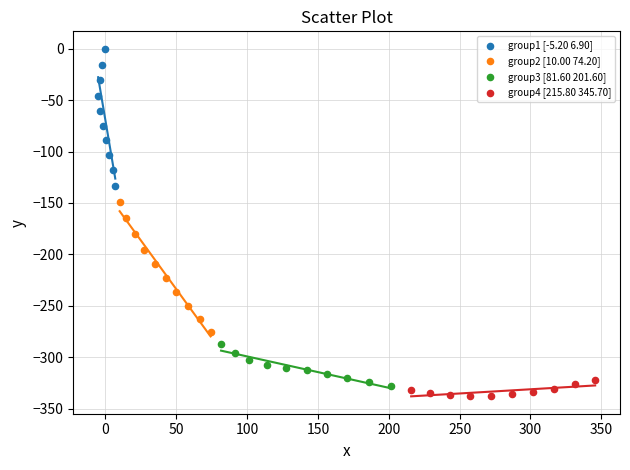

Which series reaches the maximum Y coordinate?

group1 [-5.20 6.90]